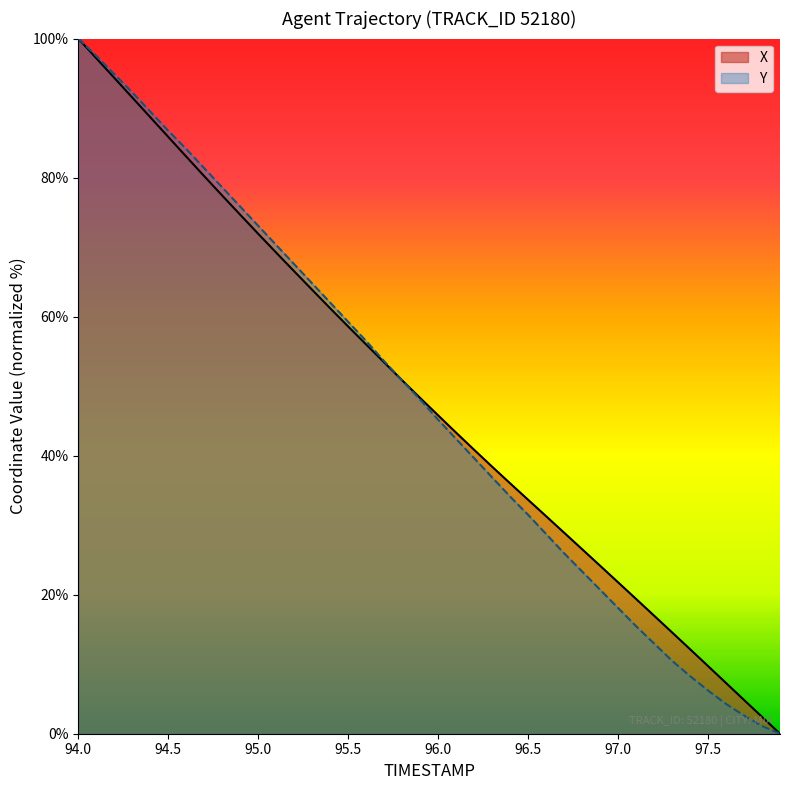

True or false: X has a value of 21.9 at 96.0.

False